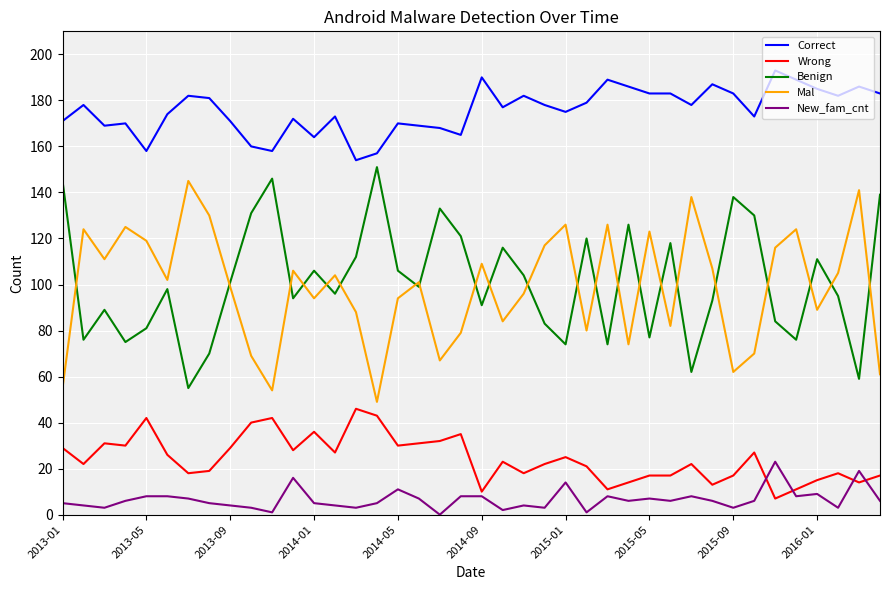

How many lines are shown in the chart?

5